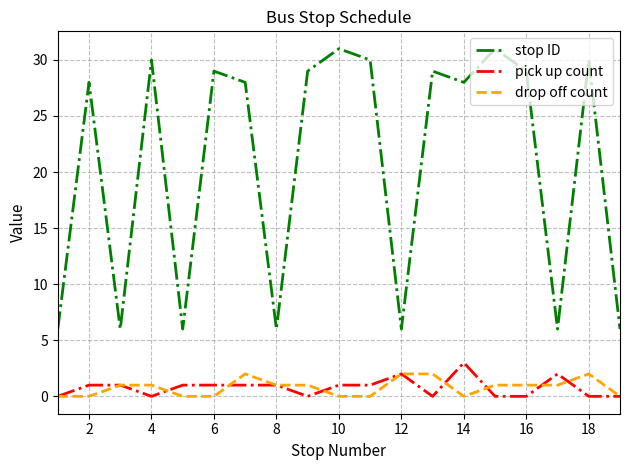

True or false: drop off count and stop ID intersect in this chart.

False